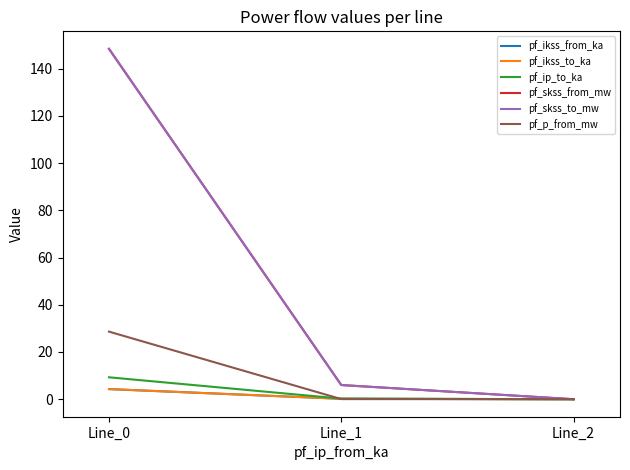

Does the chart have visible grid lines?

No